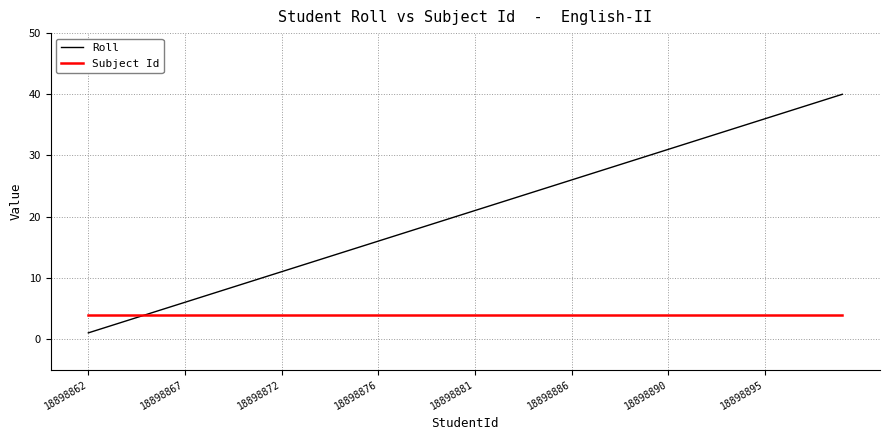

Which series has the largest total across all categories?

Roll